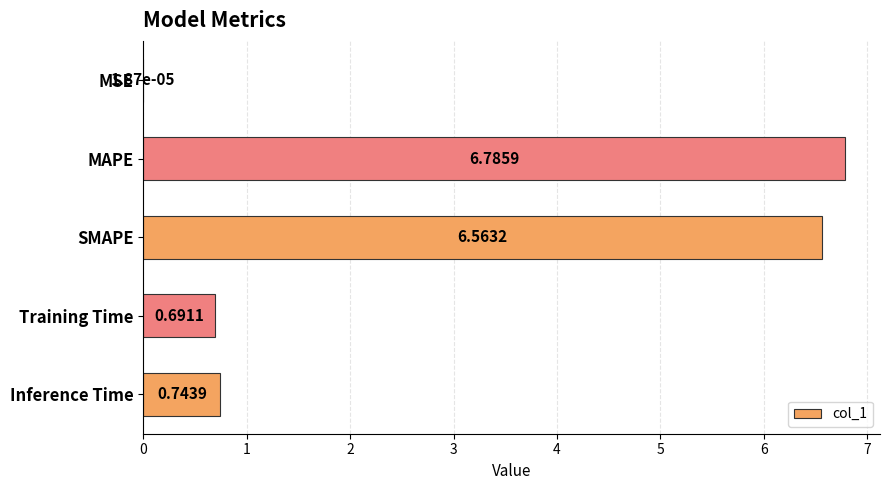

Where is the data nearest to the value 3?

Inference Time